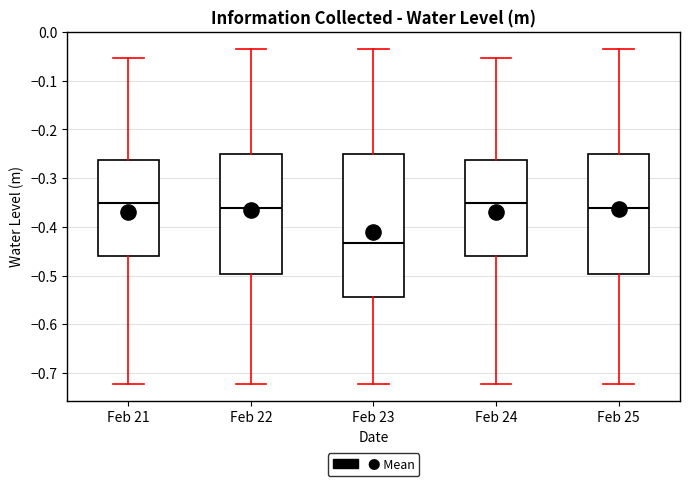

Reading left to right, transcribe this box plot: for each box, give where its median line is, the range the box spans, and where its two whiskers end, as read against the y-axis. The values are not printed on the chart, so give them approximately, as read against the axis.

Feb 21: median -0.35, box -0.46 to -0.26, whiskers -0.72 to -0.05
Feb 22: median -0.36, box -0.50 to -0.25, whiskers -0.72 to -0.03
Feb 23: median -0.43, box -0.54 to -0.25, whiskers -0.72 to -0.03
Feb 24: median -0.35, box -0.46 to -0.26, whiskers -0.72 to -0.05
Feb 25: median -0.36, box -0.50 to -0.25, whiskers -0.72 to -0.03